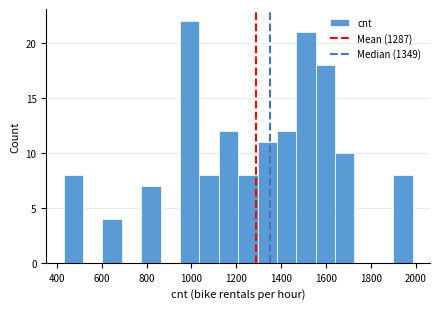

How tall is the bar that spans 1460 to 1560 on the x-axis? Neither the bar edges nor the heights are printed on the chart, so give them approximately, as read against the axes.

21